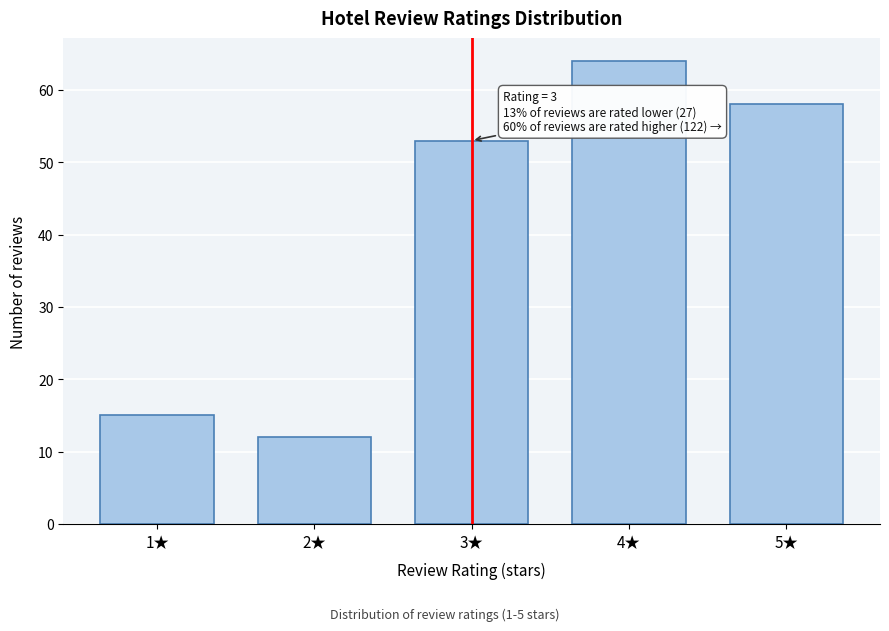

Reading right to left, transcribe all the data shown in this chart.

5★=58	4★=64	3★=53	2★=12	1★=15